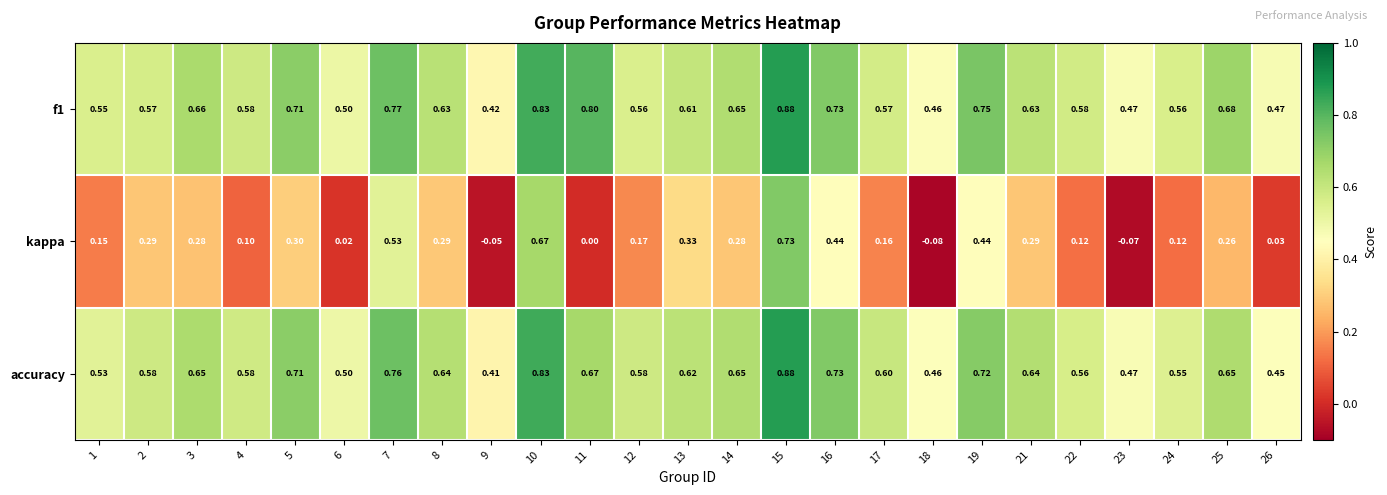

How many distinct data groups are displayed?

3